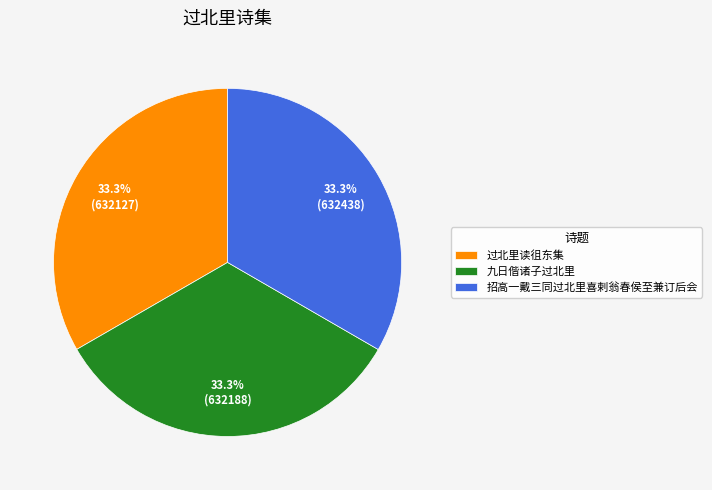

Do 九日偕诸子过北里 and 招高一戴三同过北里喜剌翁春侯至兼订后会 together represent more than half of the pie?

Yes